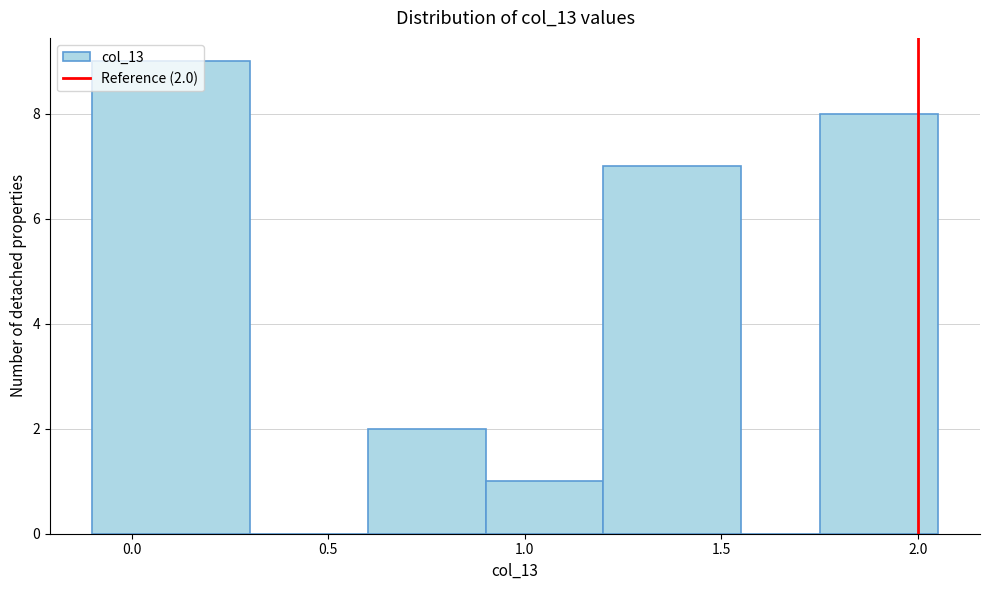

Over which range of the x-axis is the bar tallest?

-0.10 to 0.30